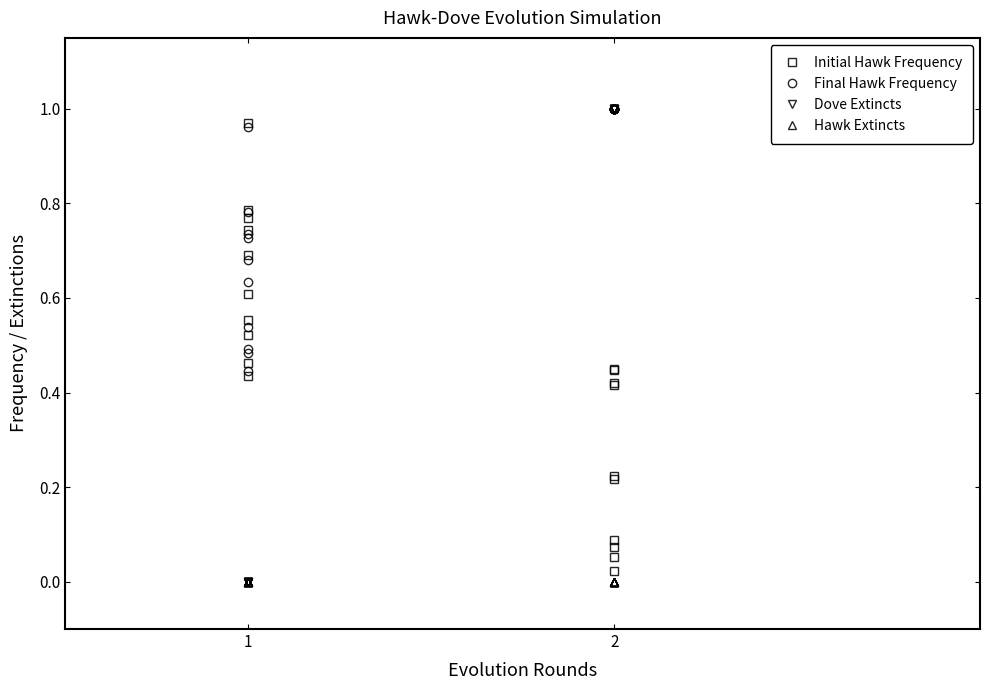

After their last crossing, which series has the higher values: Final Hawk Frequency or Initial Hawk Frequency?

Initial Hawk Frequency